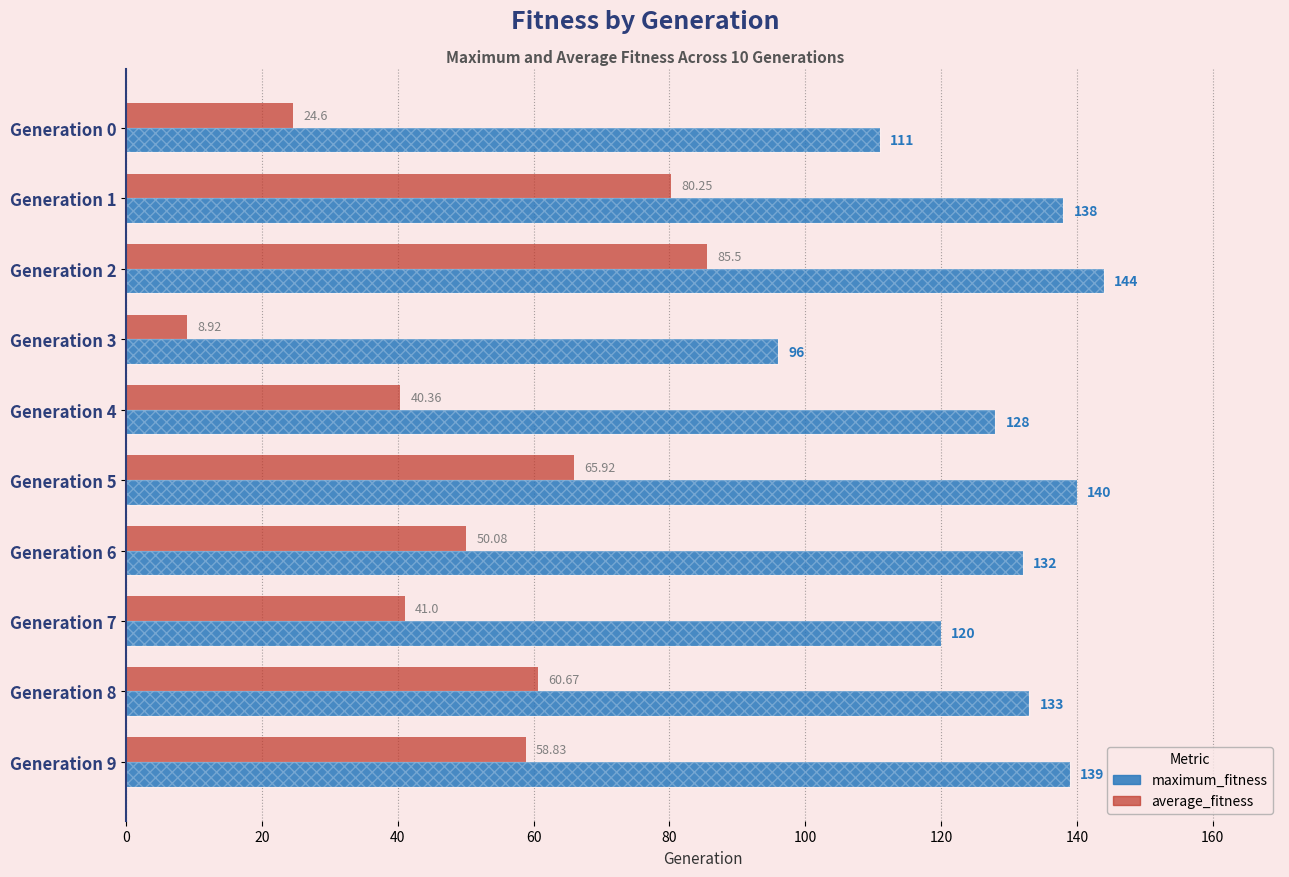

At how many categories does at least one series exceed 136?

4